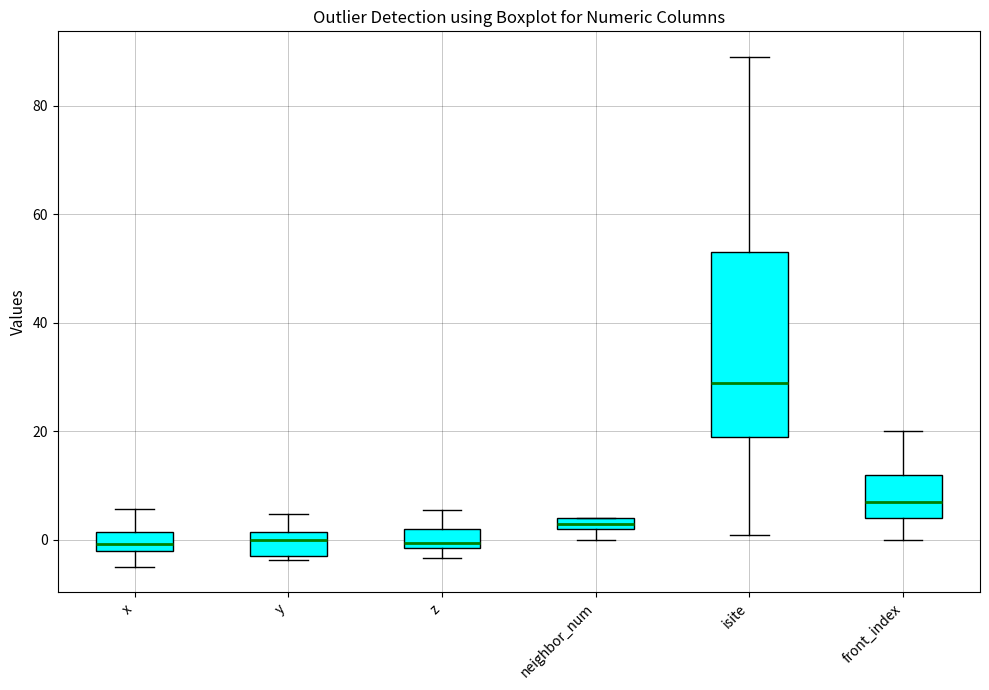

Where does the lower whisker of the box for x end on the y-axis? The values are not printed on the chart, so give them approximately, as read against the axis.

-4